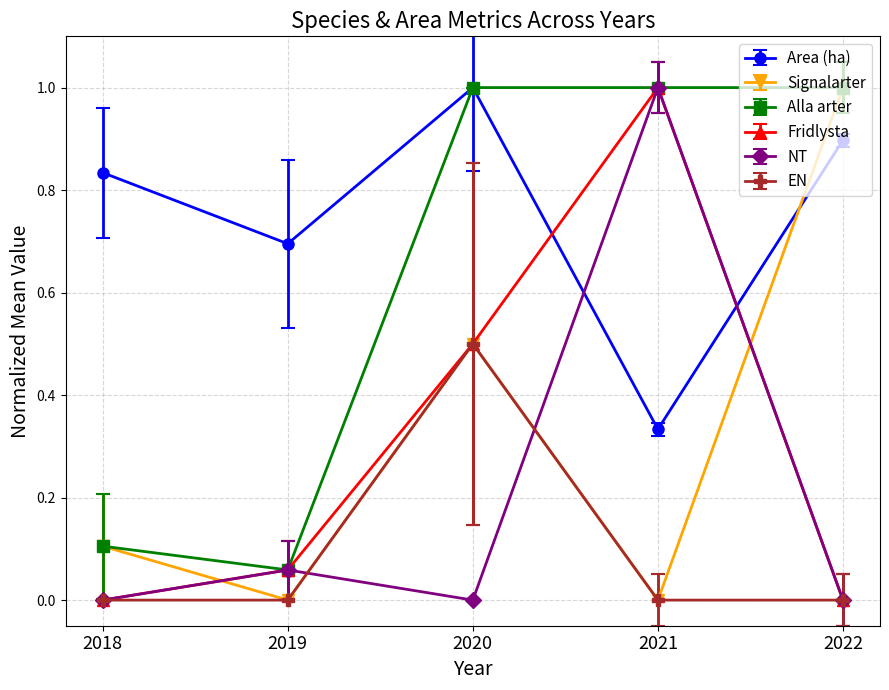

At which label does Area (ha) reach its minimum?

2021